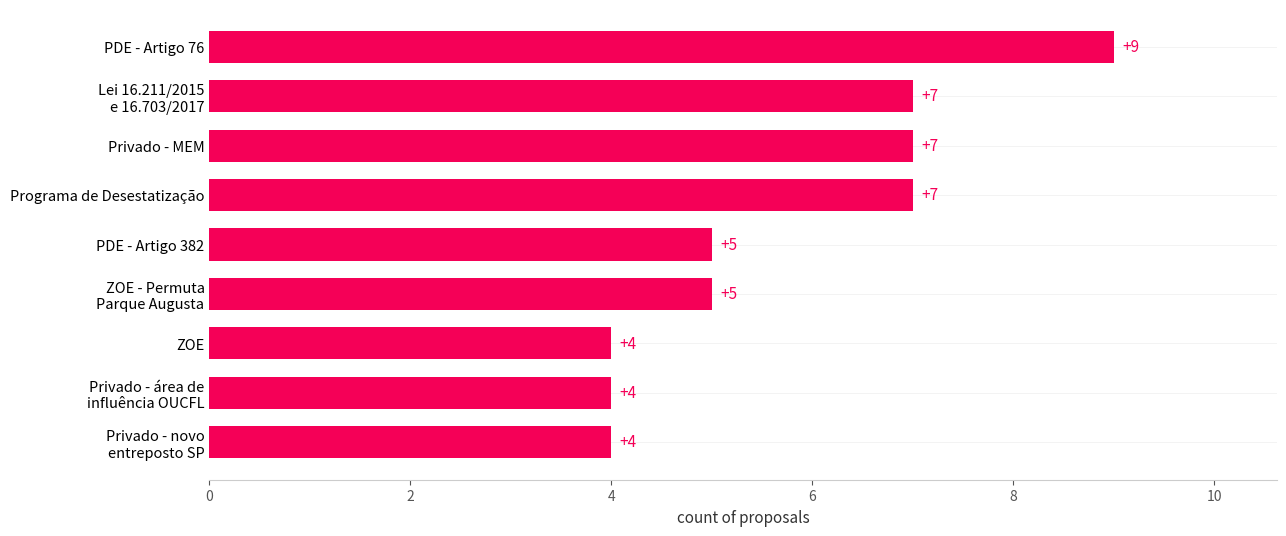

The value at Programa de Desestatização is 7. True or false?

True